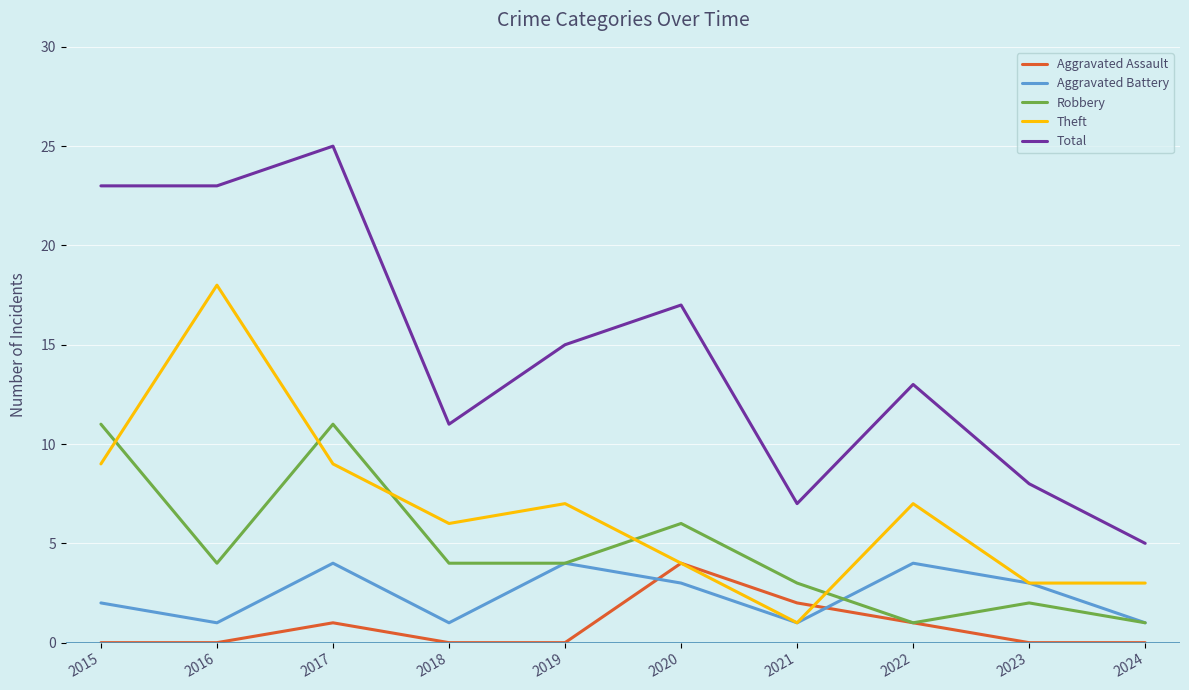

Is the value of Robbery at 2016 greater than the value of Total at 2020?

No